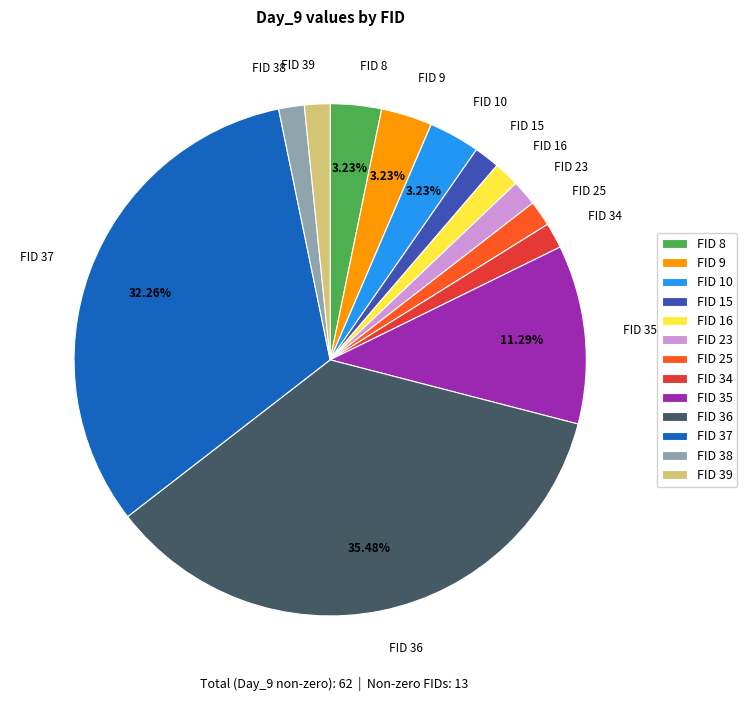

How many segments does this pie chart have?

13